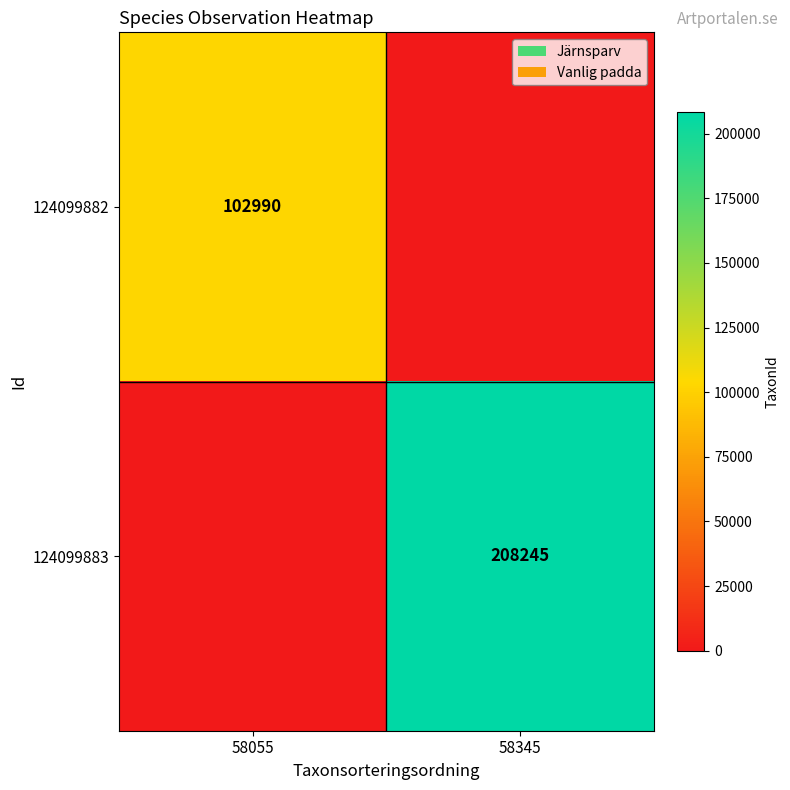

The 124099883 series shows 370489 at 58345. True or false?

False